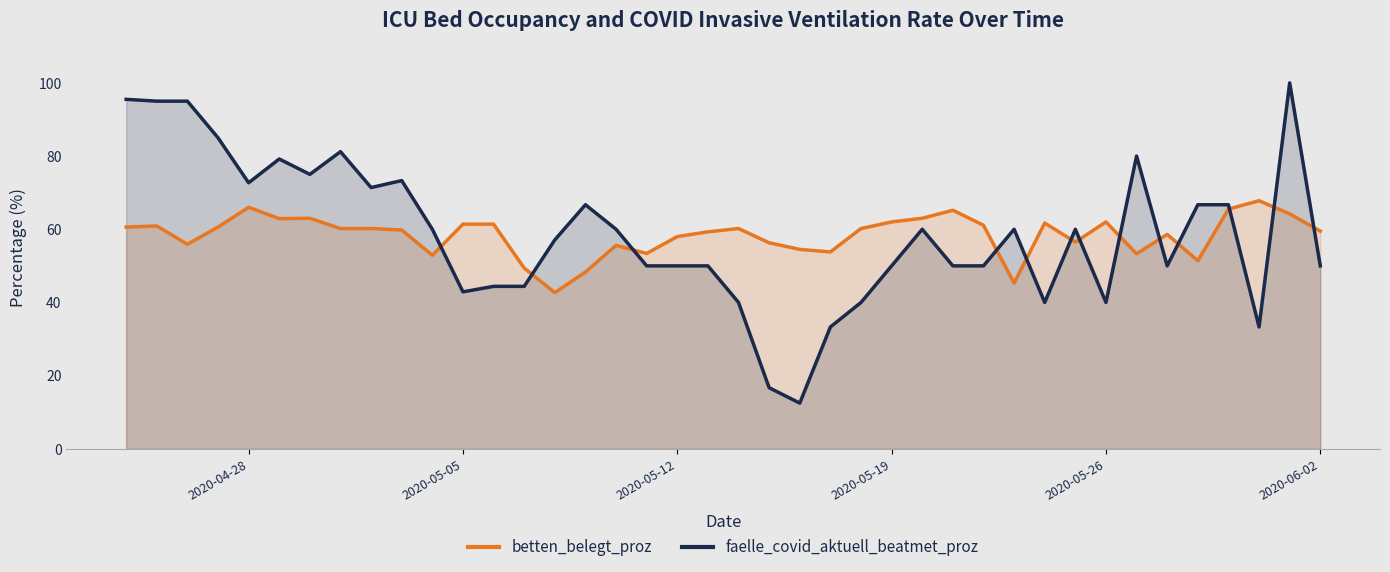

Is it true that betten_belegt_proz equals 111.5 at 2020-05-26?

False